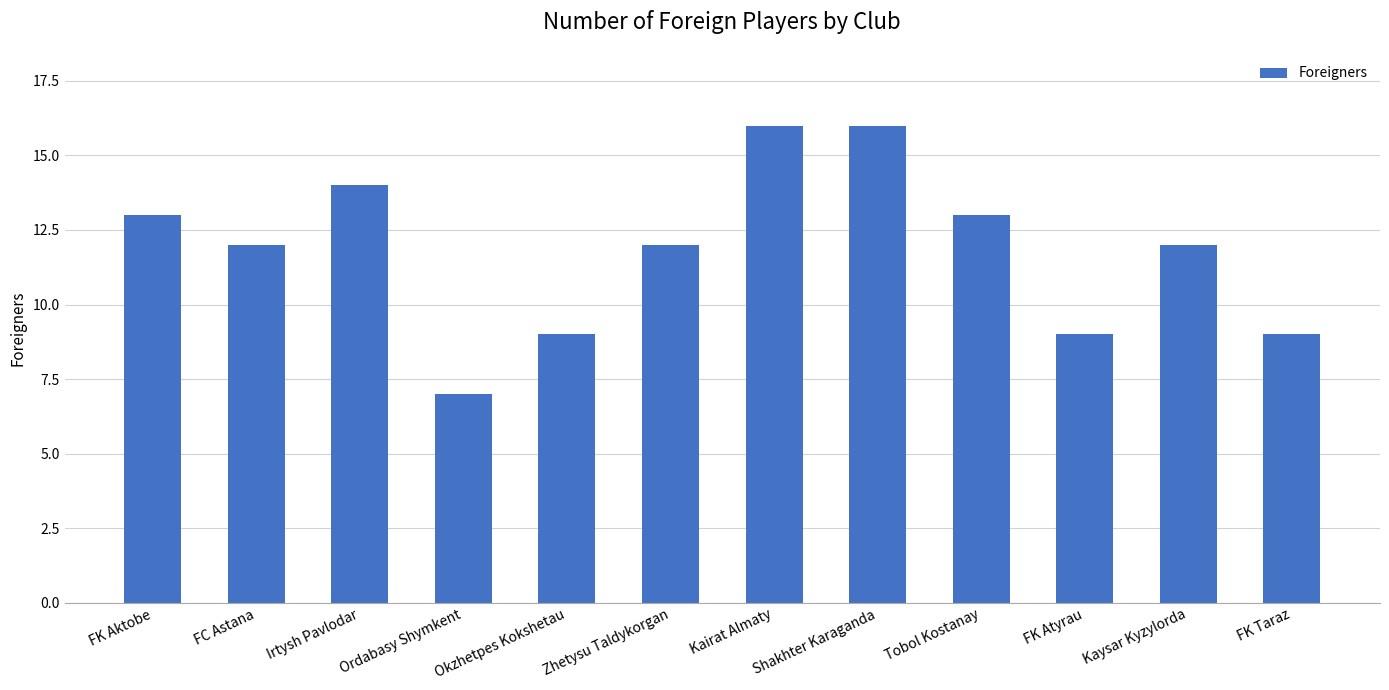

Reading left to right, transcribe all the data shown in this chart.

FK Aktobe=13	FC Astana=12	Irtysh Pavlodar=14	Ordabasy Shymkent=7	Okzhetpes Kokshetau=9	Zhetysu Taldykorgan=12	Kairat Almaty=16	Shakhter Karaganda=16	Tobol Kostanay=13	FK Atyrau=9	Kaysar Kyzylorda=12	FK Taraz=9